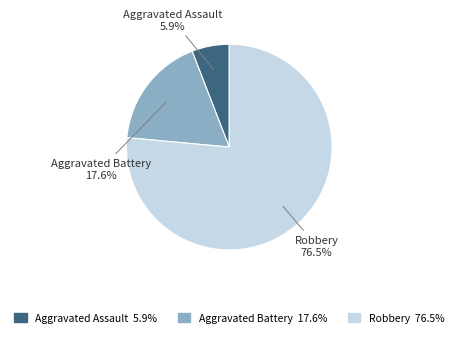

Which has a higher value, Robbery or Aggravated Assault?

Robbery